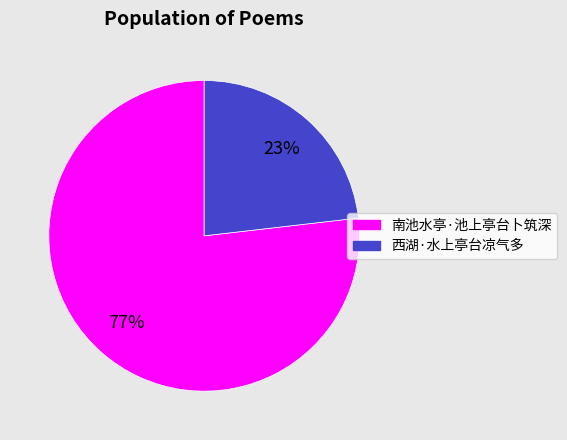

Which slice is the smallest?

西湖·水上亭台凉气多